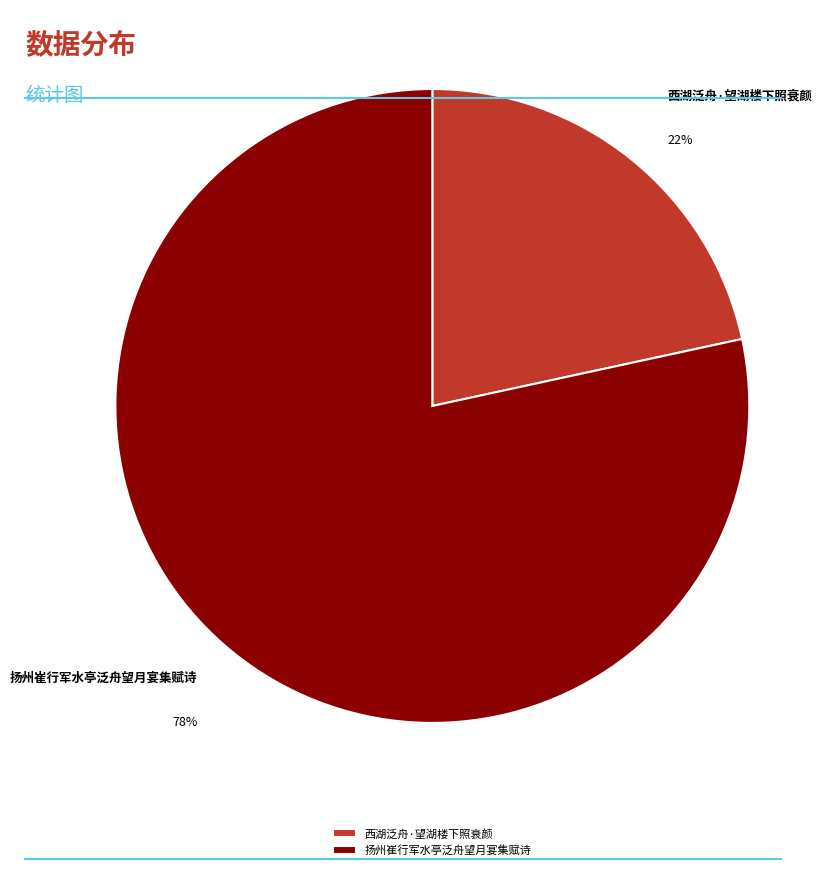

Which has a higher value, 扬州崔行军水亭泛舟望月宴集赋诗 or 西湖泛舟·望湖楼下照衰颜?

扬州崔行军水亭泛舟望月宴集赋诗